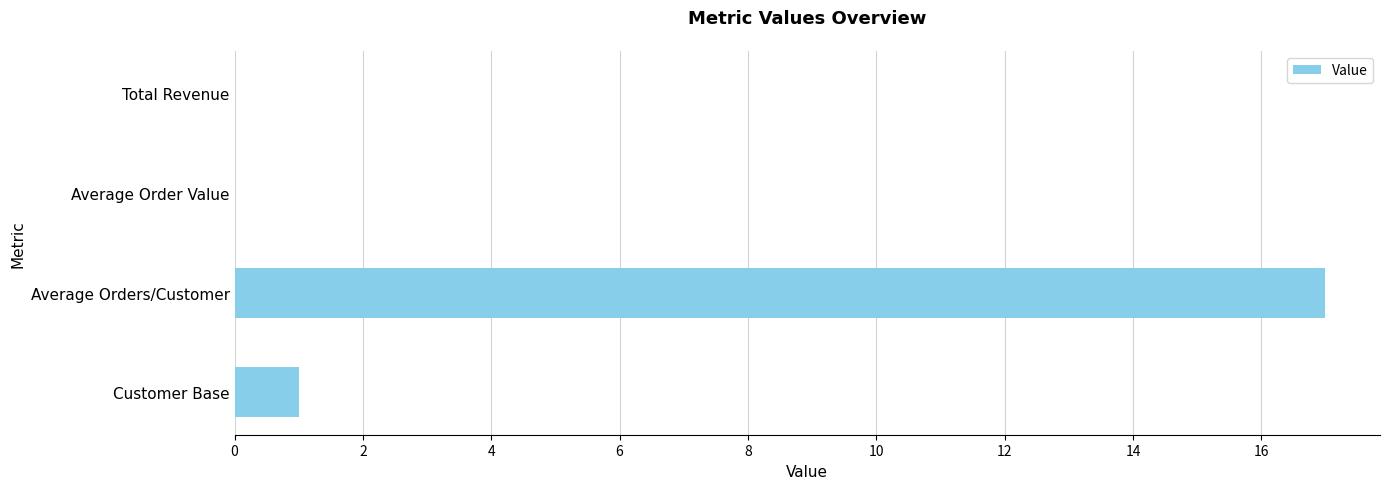

How many distinct data groups are displayed?

1